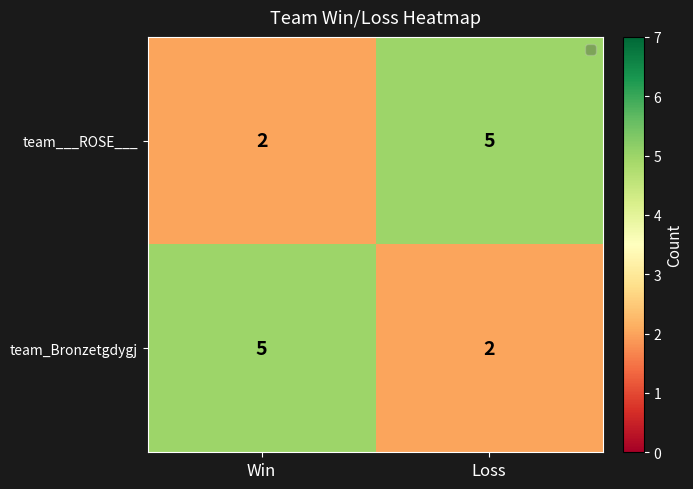

At how many categories does at least one series exceed 3?

2